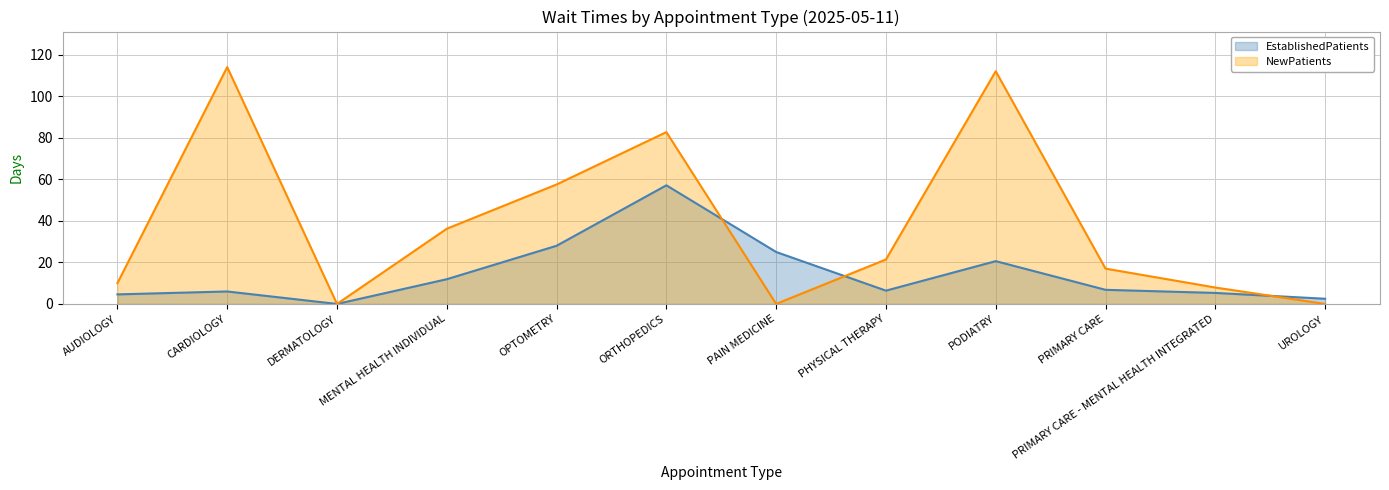

Which has a higher value, OPTOMETRY or CARDIOLOGY?

OPTOMETRY